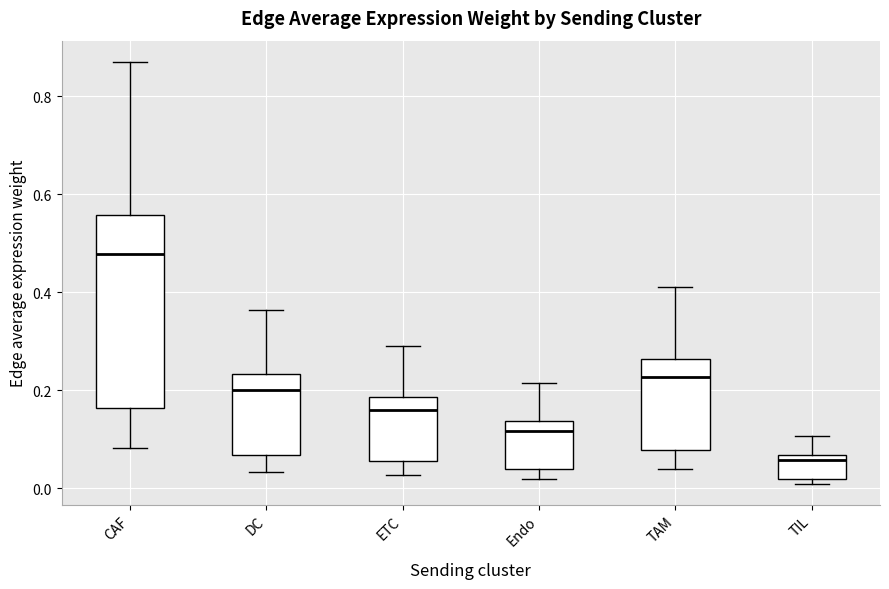

Which box has the highest median line?

CAF